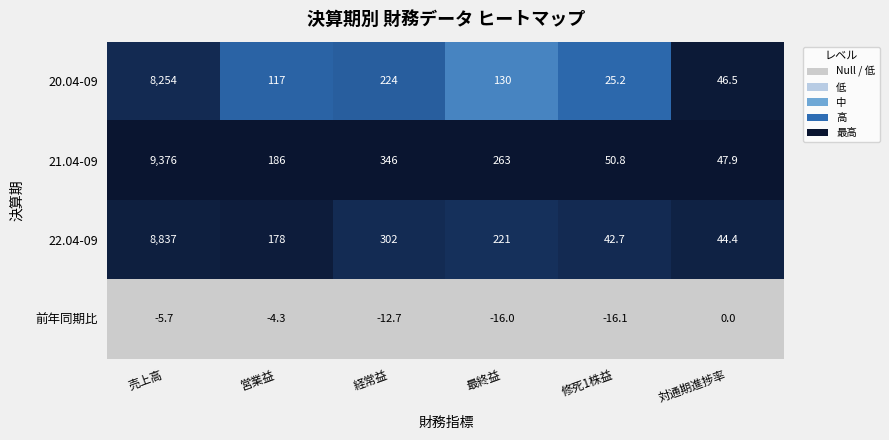

Which series changed the most between 経常益 and 対通期進捗率?

21.04-09